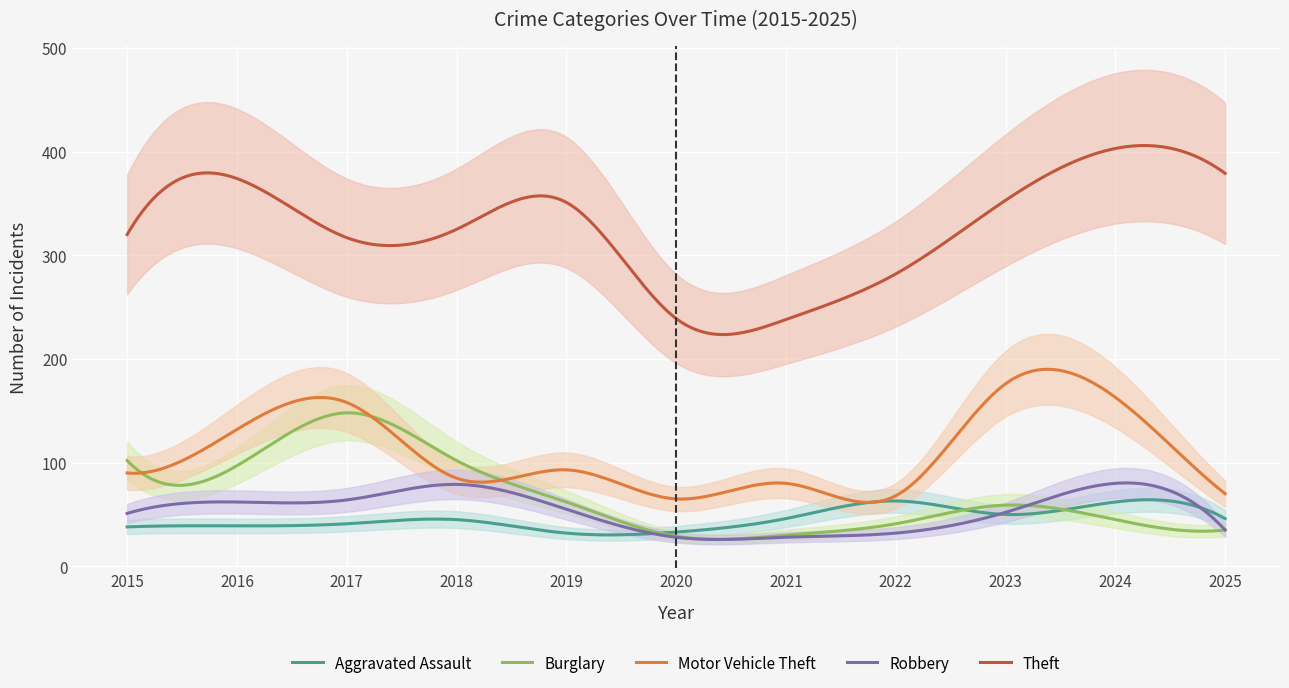

True or false: Burglary and Motor Vehicle Theft intersect in this chart.

True